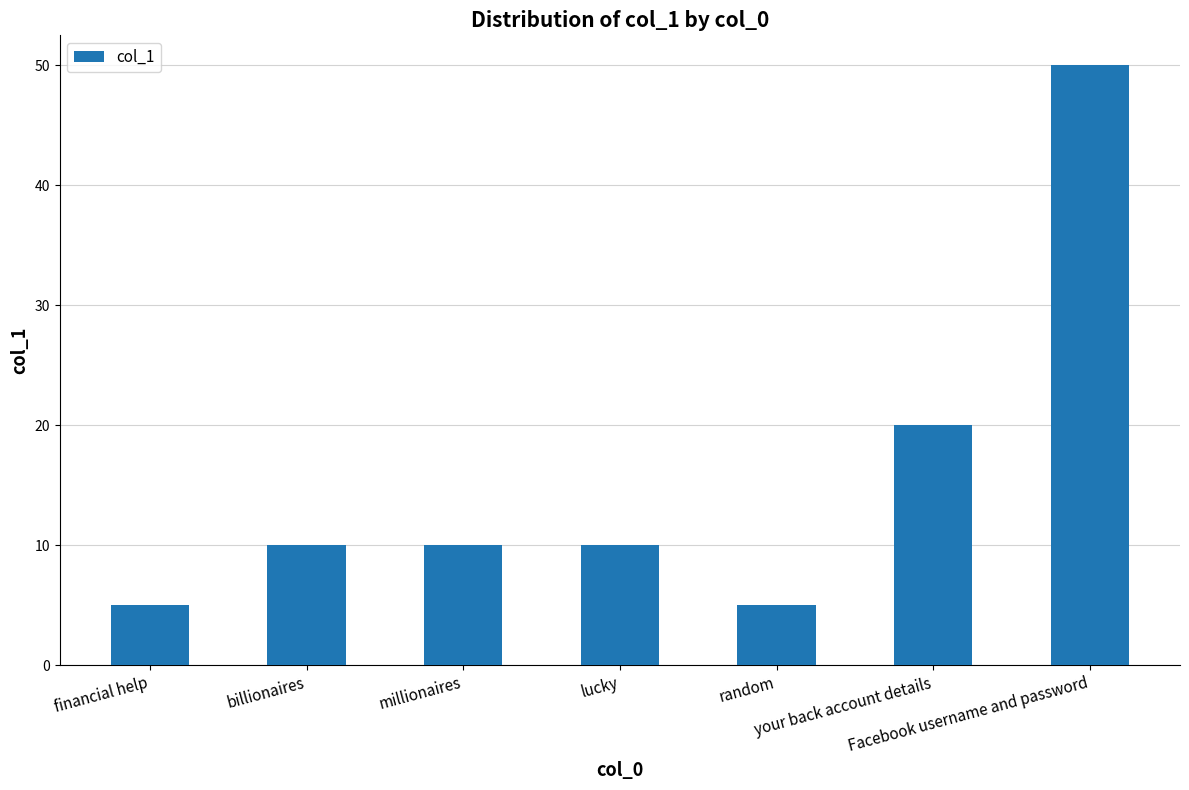

What is the value of the 1st bar from the left?

5